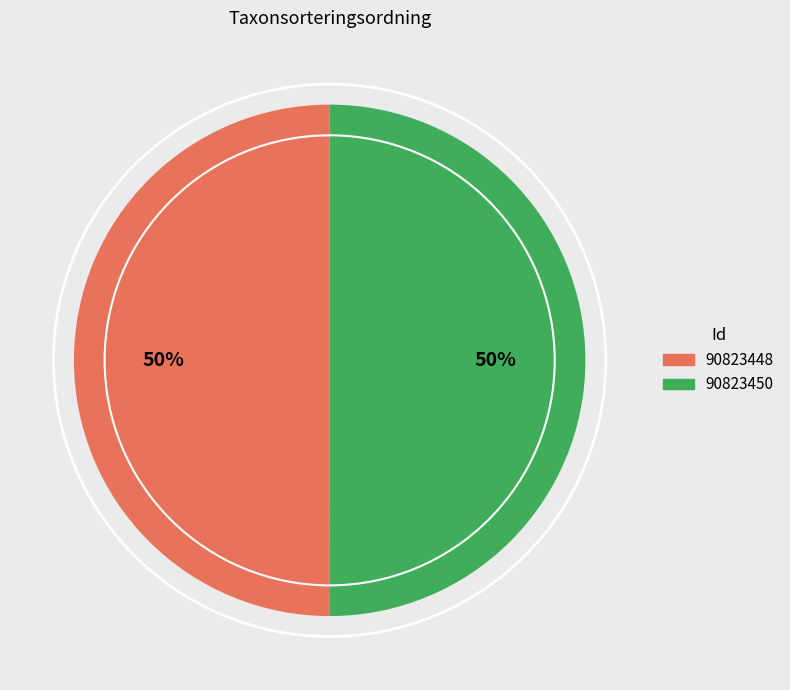

Is the sum of 90823450 and 90823448 greater than half?

Yes